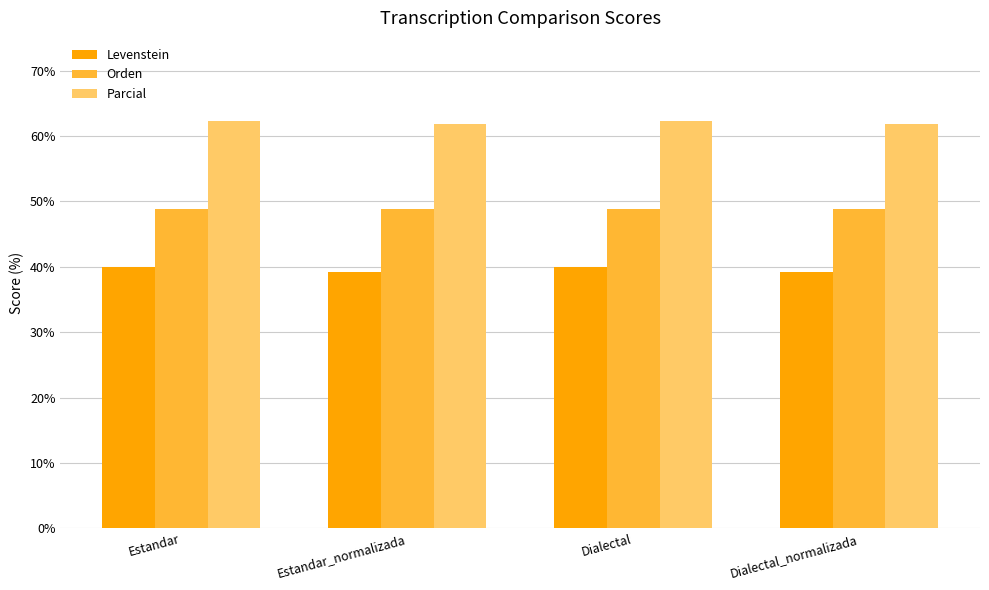

Does the chart contain any negative values?

No